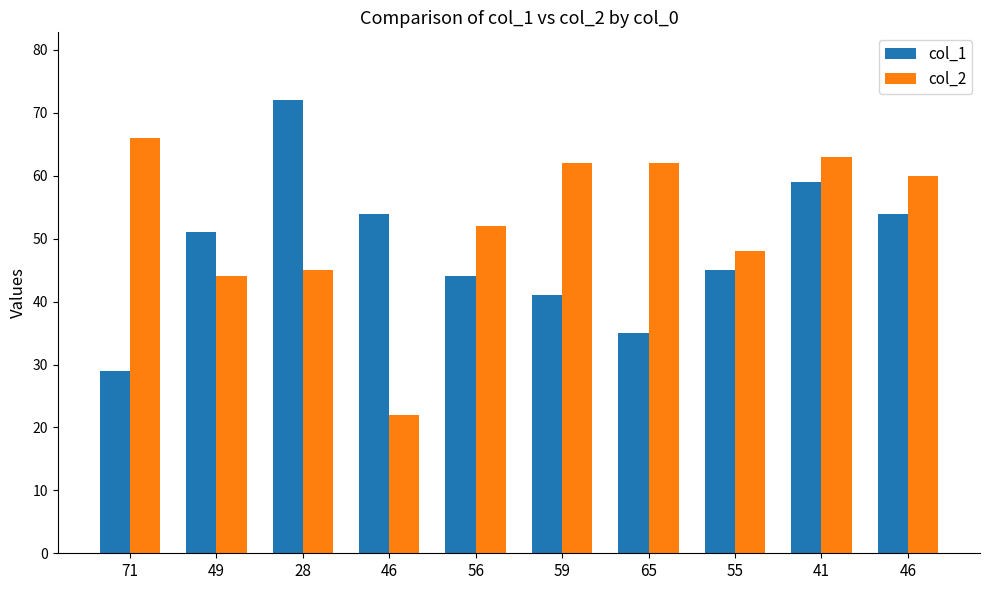

At which category is the sum across all series the highest?

41